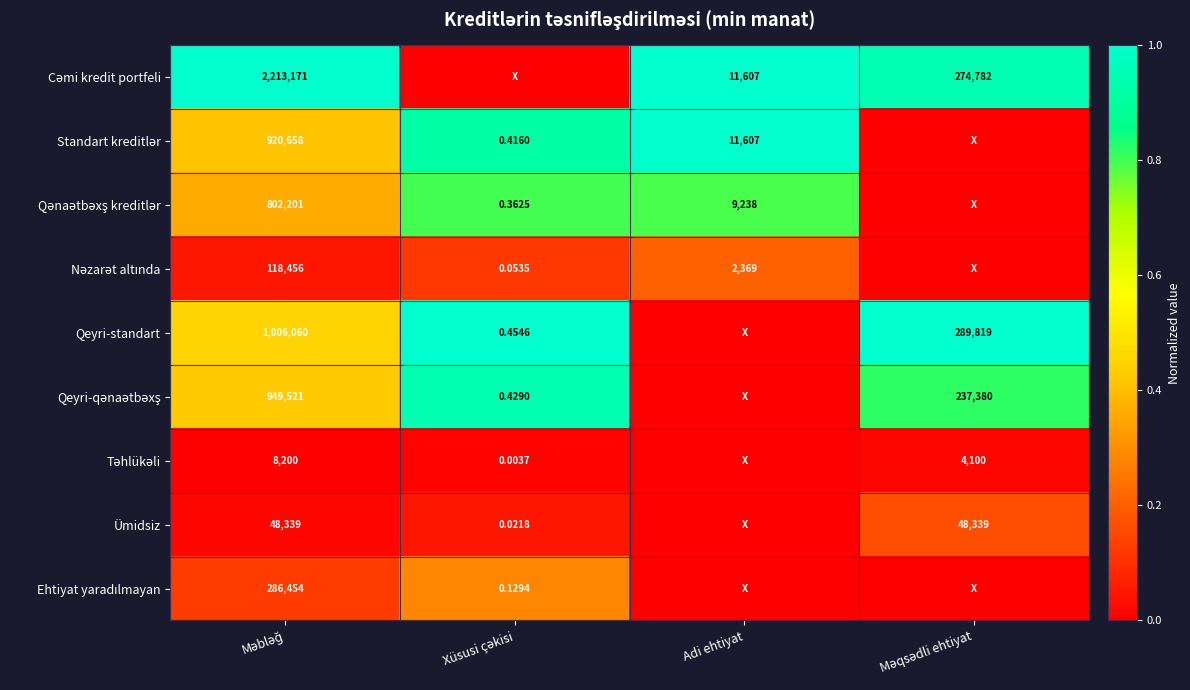

At which label does Qənaətbəxş kreditlər reach its peak?

Xüsusi çəkisi